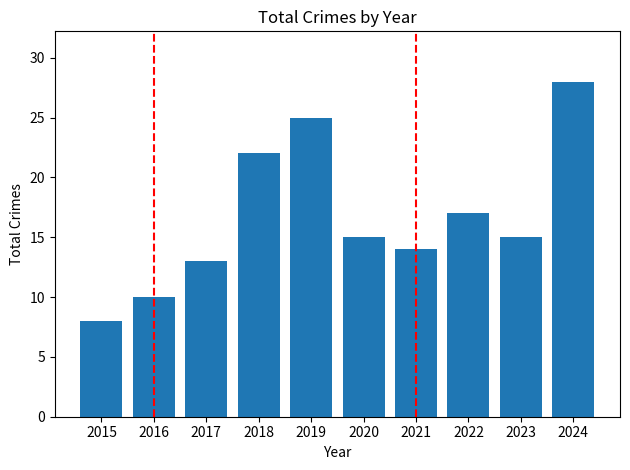

What is the average value?

17